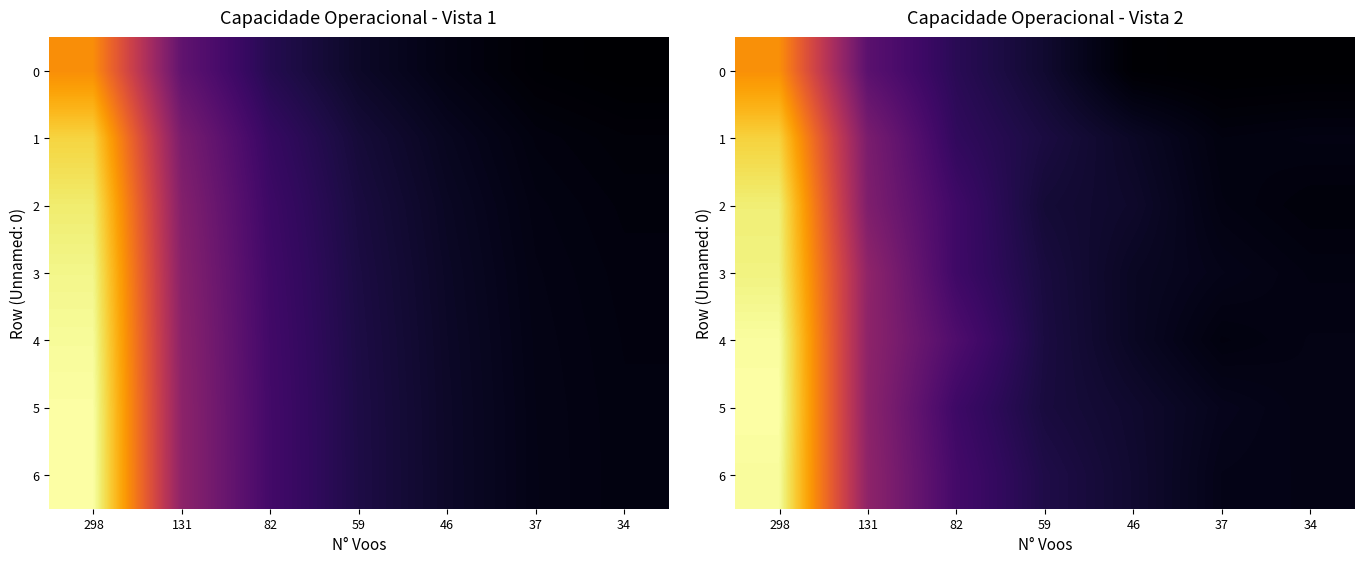

Read the 5 value at 37.

0.3